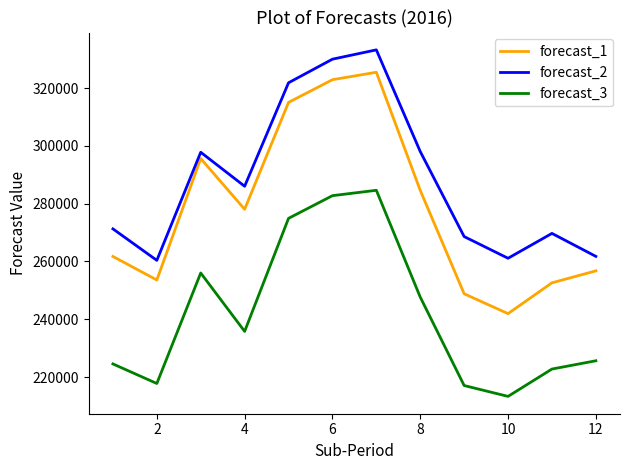

Which series has the largest total across all categories?

forecast_2